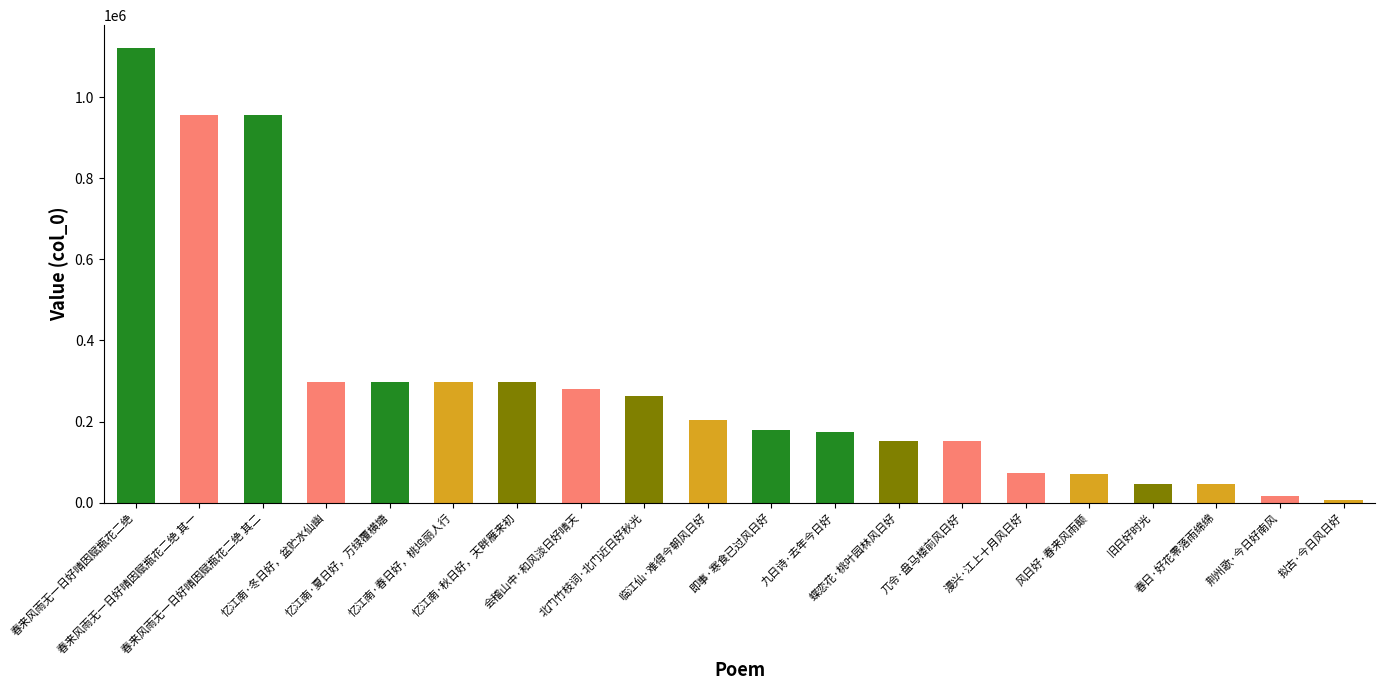

What is the difference between the maximum and minimum values?

1116295